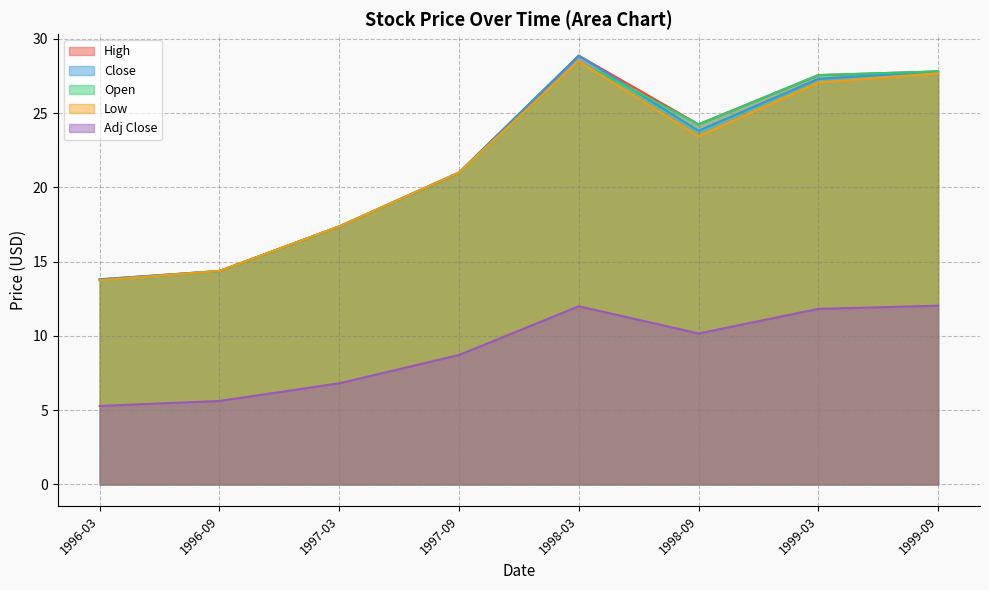

At 1997-03, list the series in order from smallest to largest.

Adj Close, High, Close, Open, Low